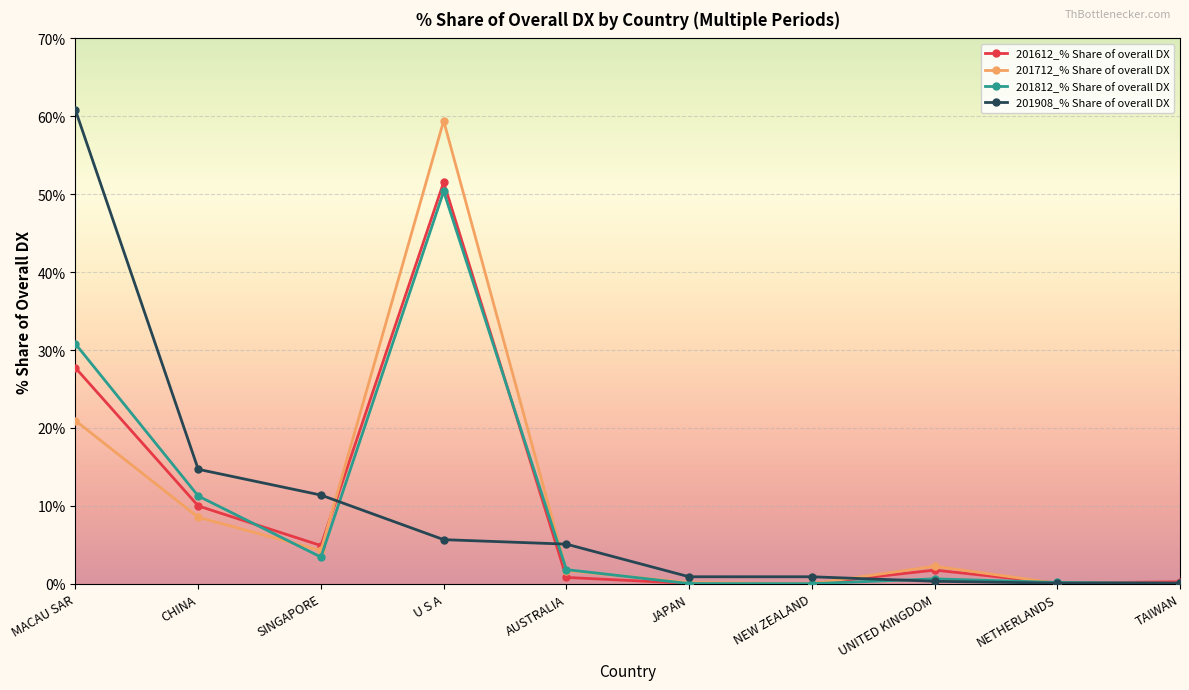

How many data points in 201812_% Share of overall DX are above 1?

5